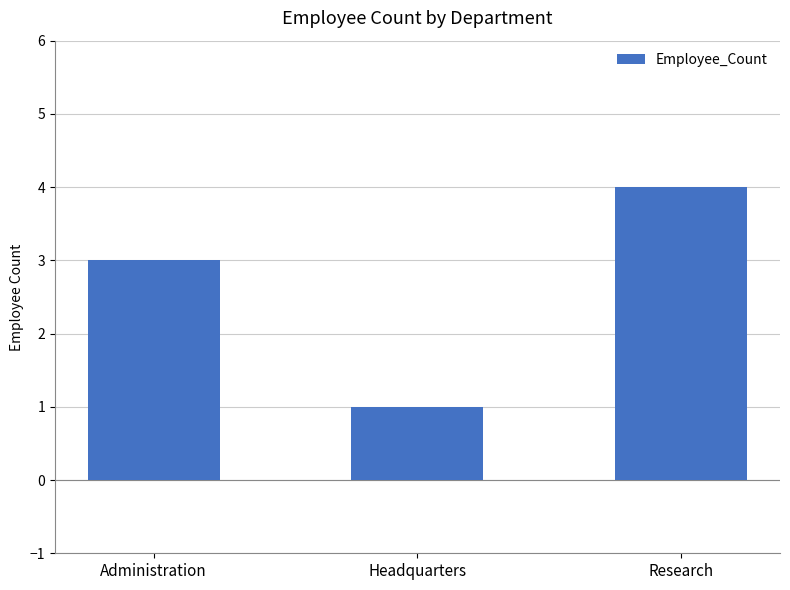

How many data points are less than 3?

1